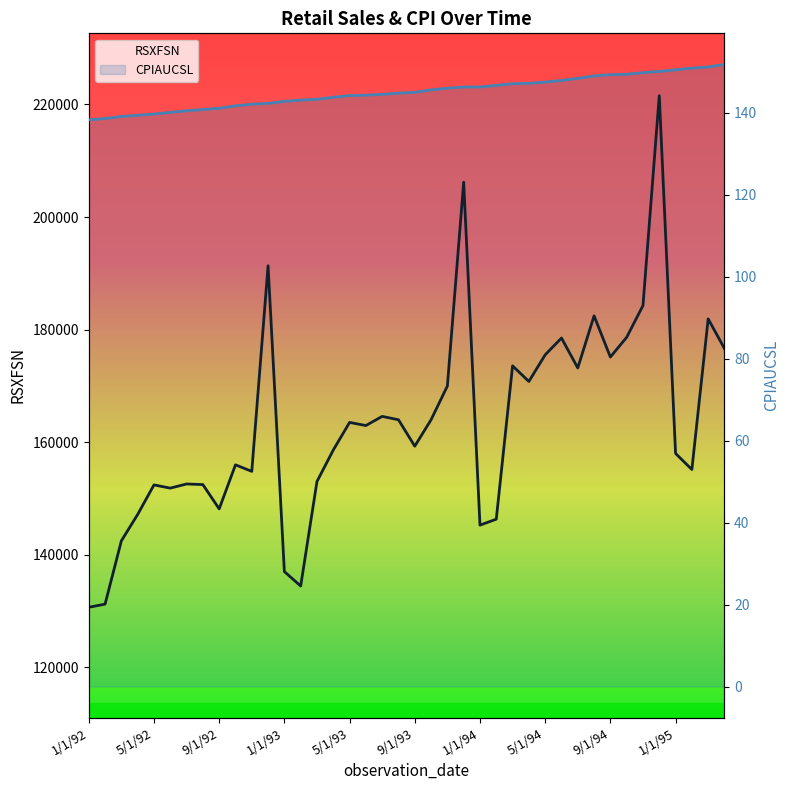

Rank the series by their average value, from lowest to highest.

CPIAUCSL, RSXFSN